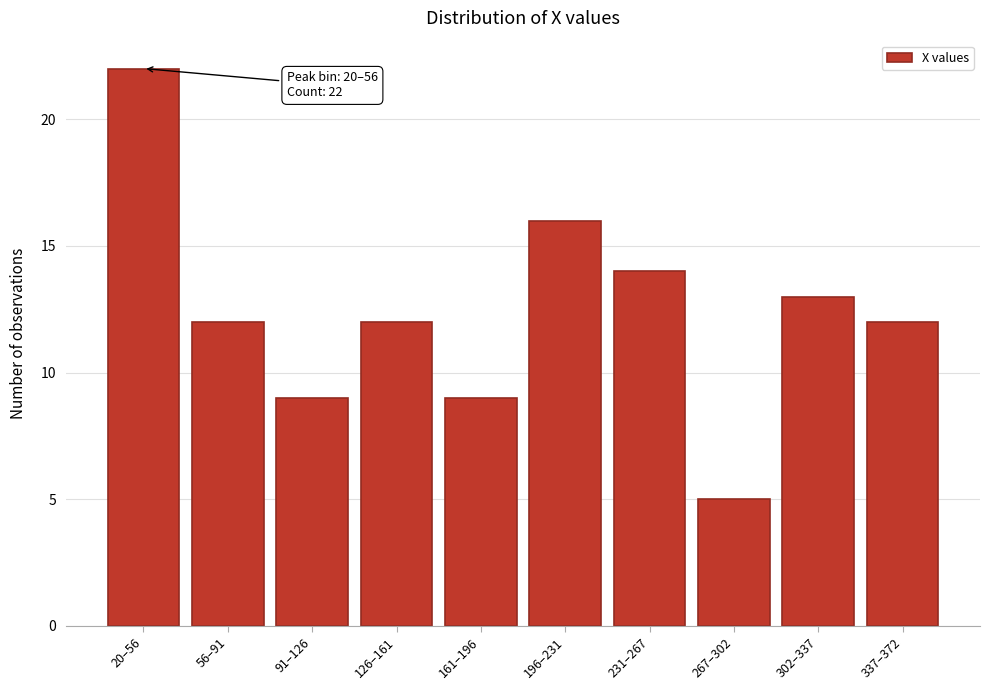

Reading left to right, what are all the values shown in this chart?

20–56=22	56–91=12	91–126=9	126–161=12	161–196=9	196–231=16	231–267=14	267–302=5	302–337=13	337–372=12